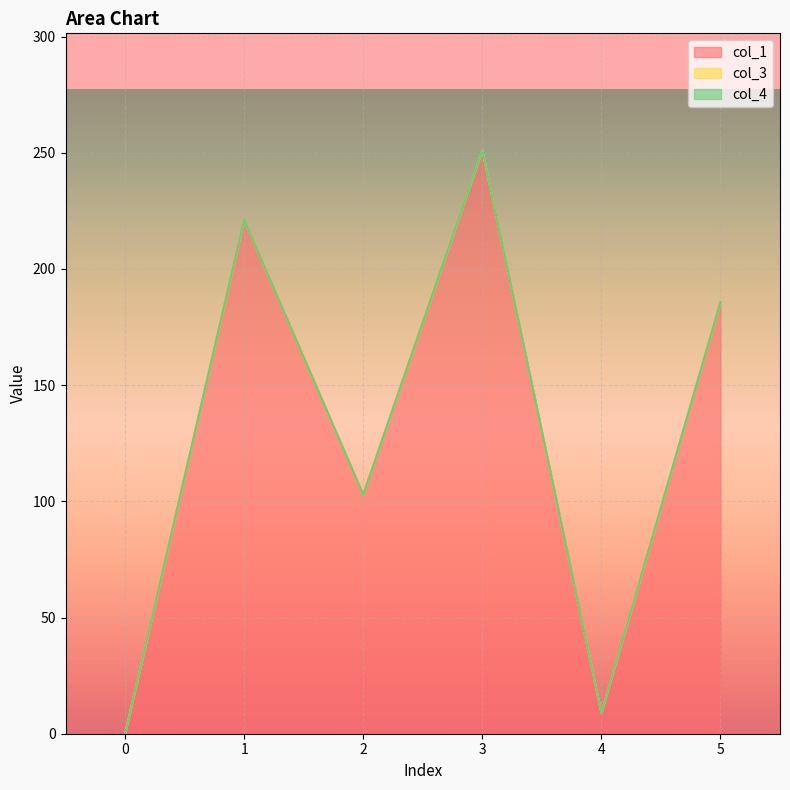

At which category is the sum across all series the highest?

3